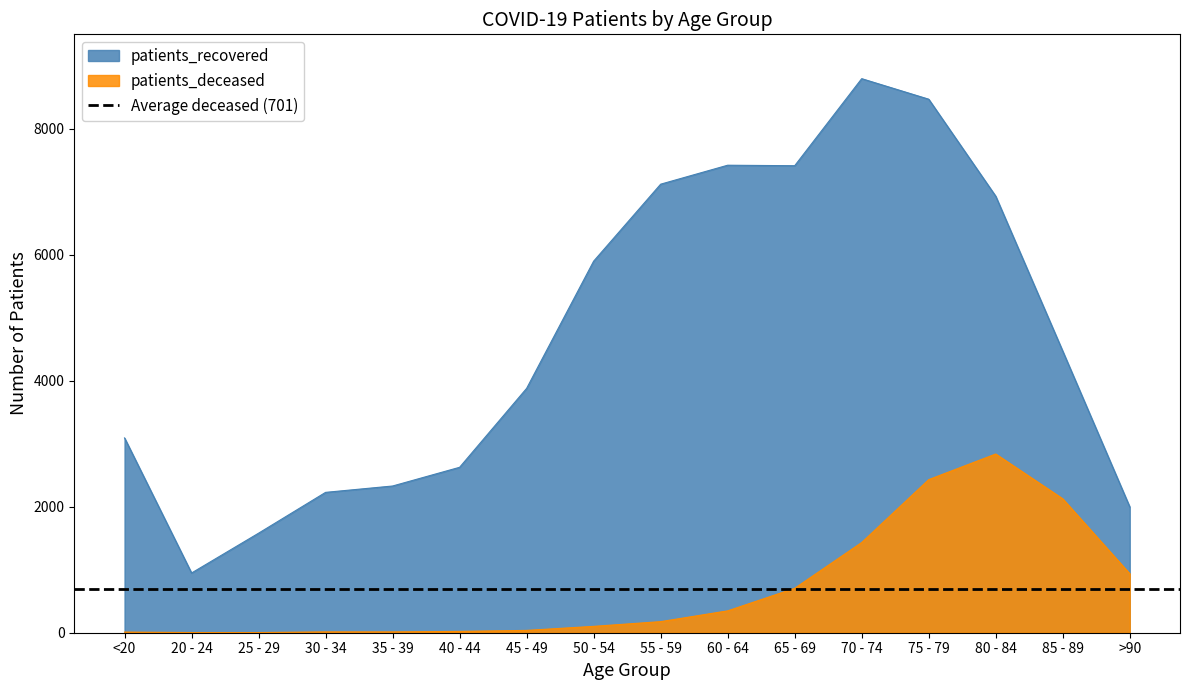

How many data points does each series have?

16